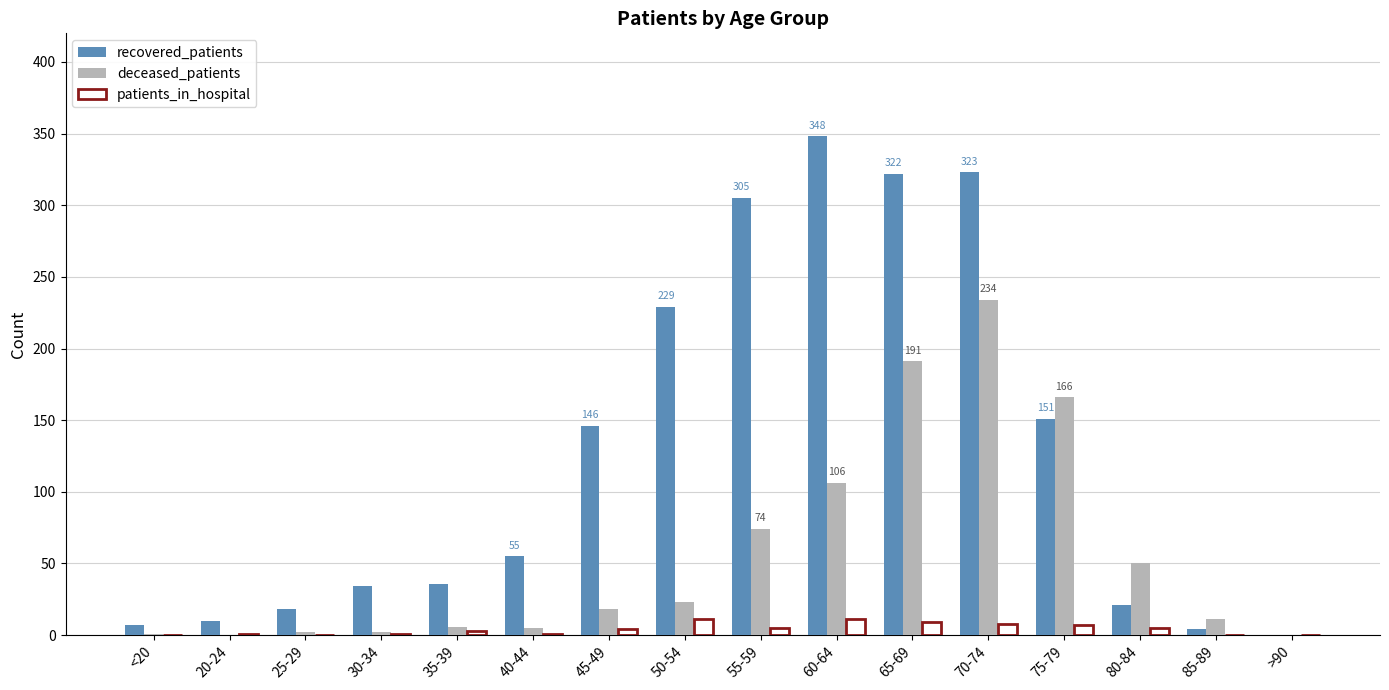

Between 45-49 and 80-84, which series saw the biggest shift?

recovered_patients